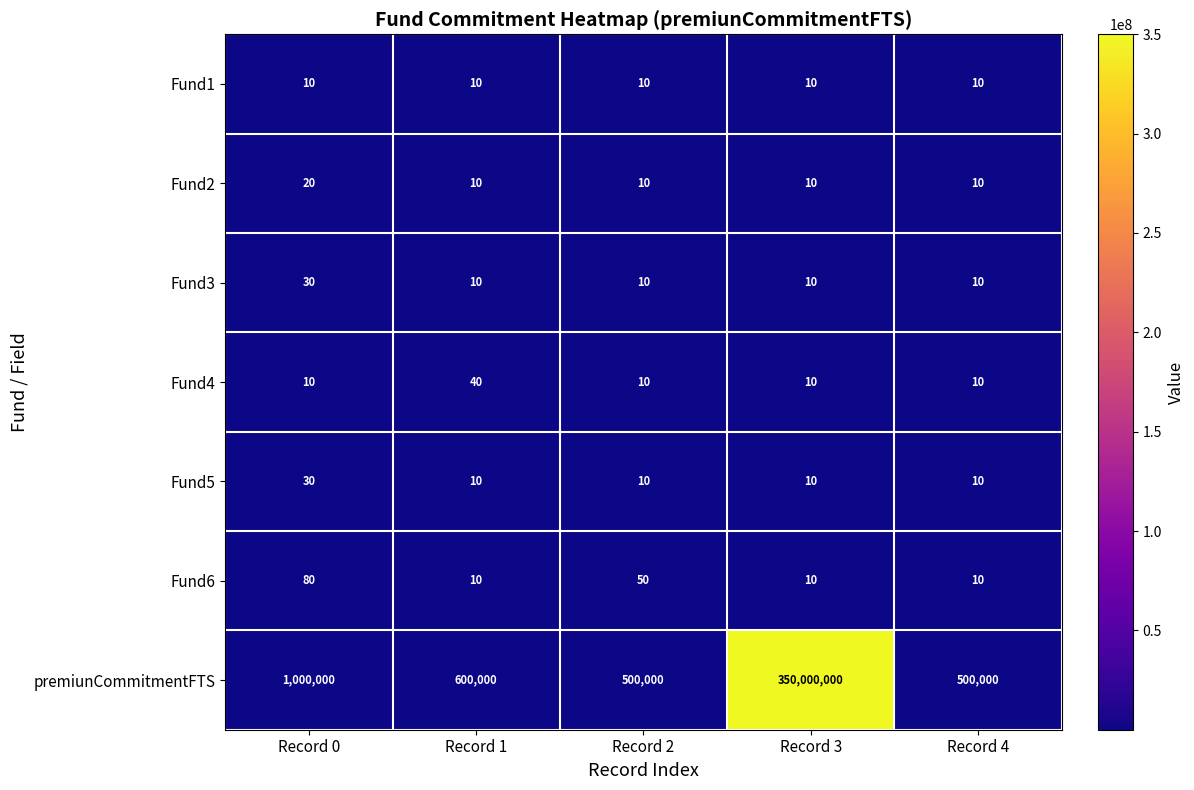

At which category is the sum across all series the highest?

Record 3